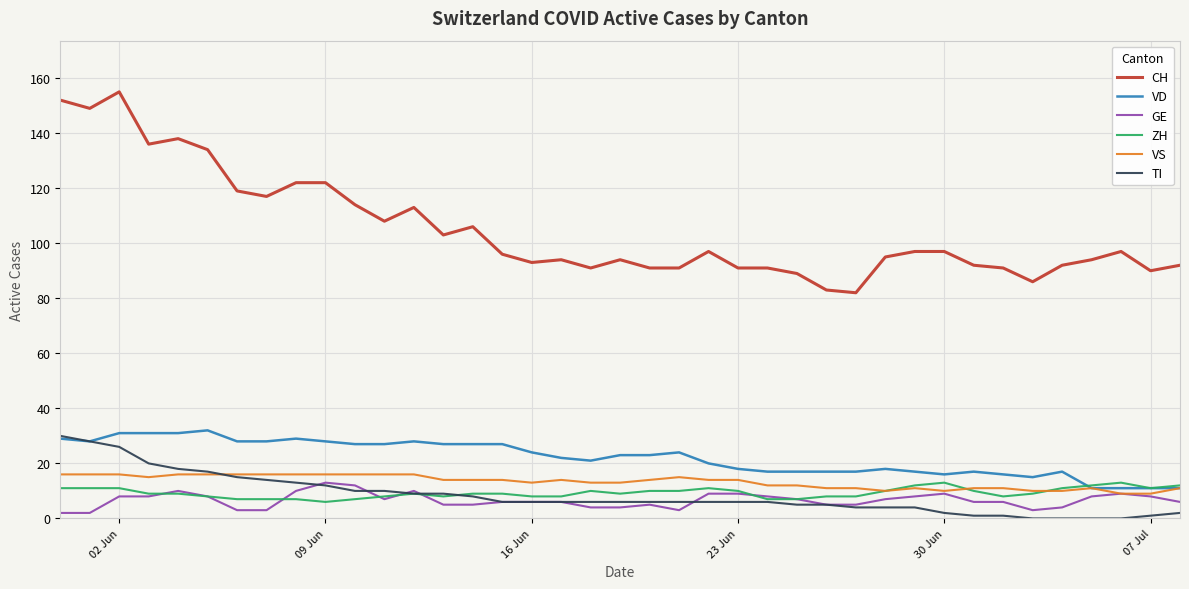

True or false: CH and VD intersect in this chart.

False